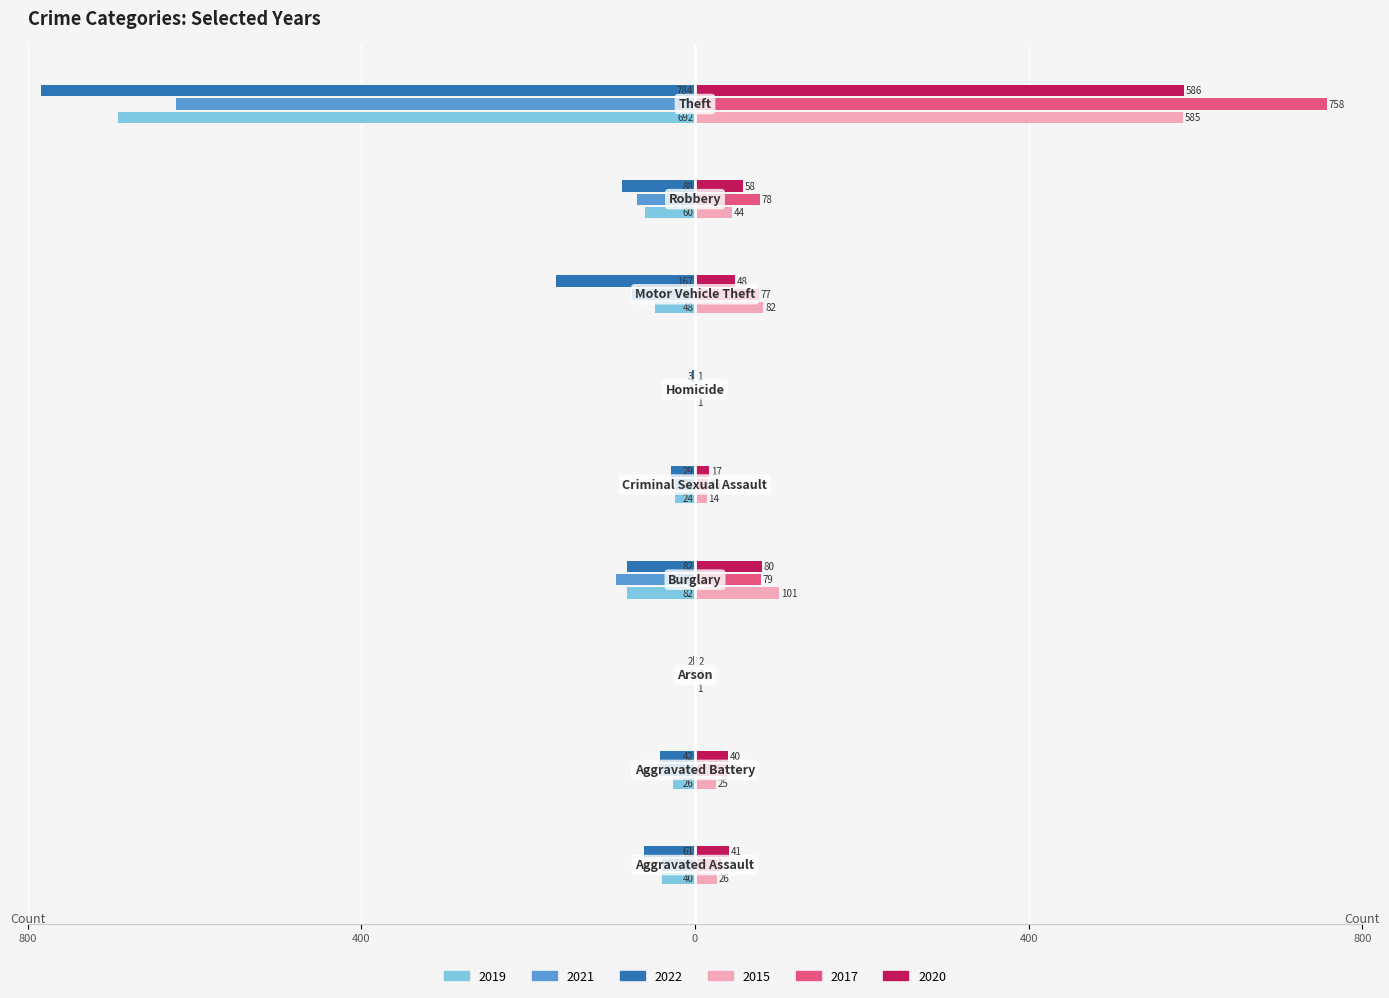

What is the label of the 7th bar from the left?

Motor Vehicle Theft